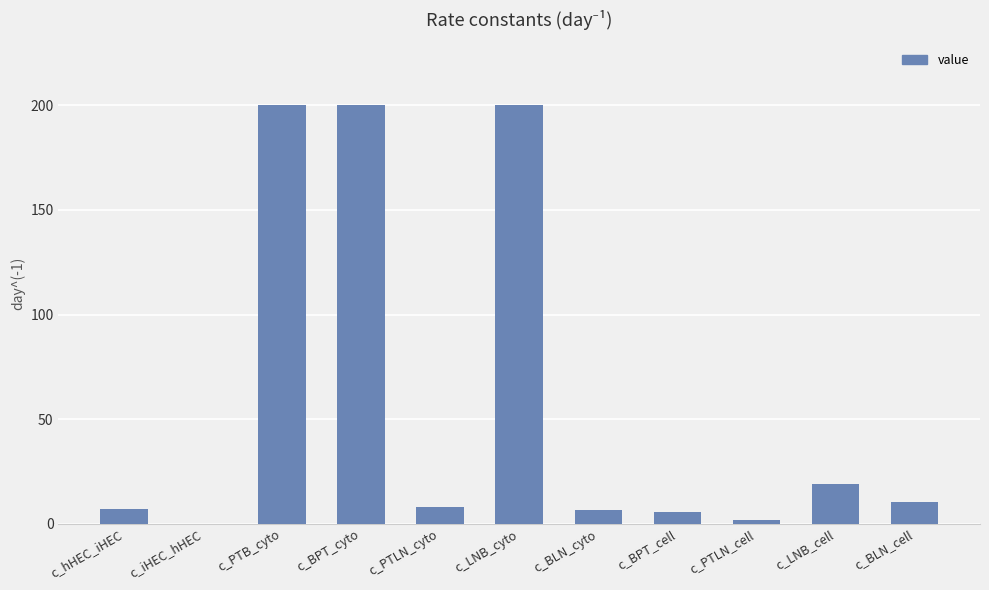

What is the change in value from c_PTLN_cyto to c_LNB_cyto?

+191.9